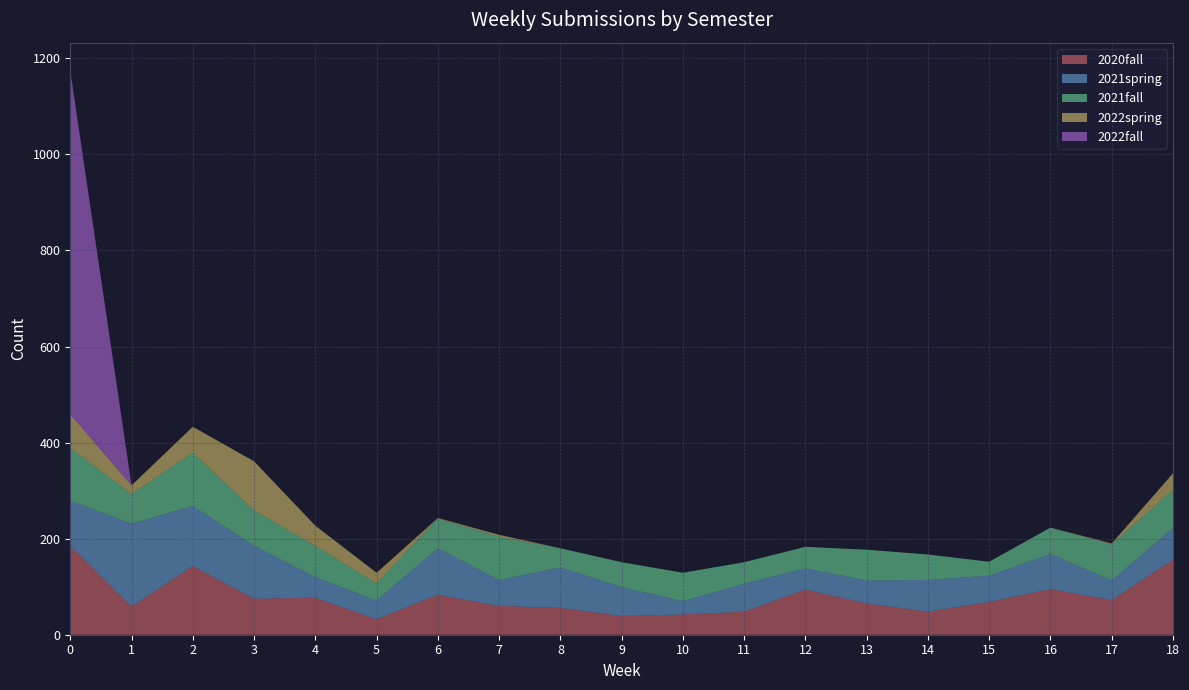

Reading right to left, what are all the values shown in this chart?

2020fall: 156	72	95	68	48	65	94	48	42	39	56	60	83	32	77	75	143	58	185
2021spring: 66	41	73	55	66	48	44	58	28	60	84	54	97	39	43	110	125	173	94
2021fall: 79	75	55	29	53	64	45	45	59	52	40	90	62	36	65	74	111	62	110
2022spring: 35	2	0	0	0	0	0	0	0	0	0	4	1	22	42	102	54	18	70
2022fall: 0	0	0	0	0	0	0	0	0	0	0	0	0	0	0	0	0	0	715